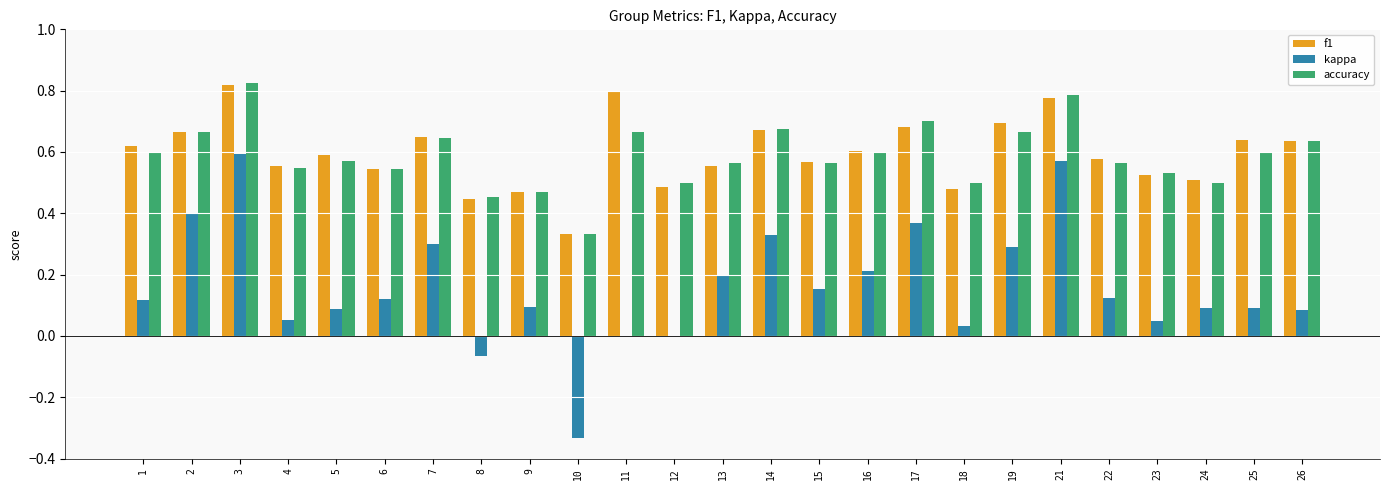

Is it true that f1 equals 0.4 at 2?

False